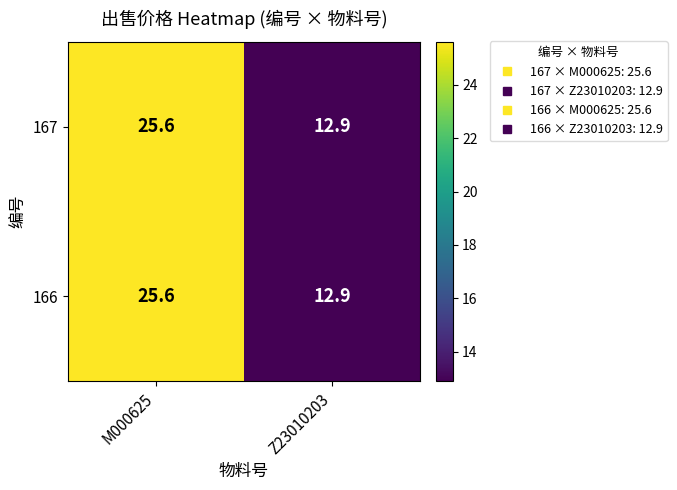

Rank the categories by 166 value from lowest to highest.

Z23010203, M000625